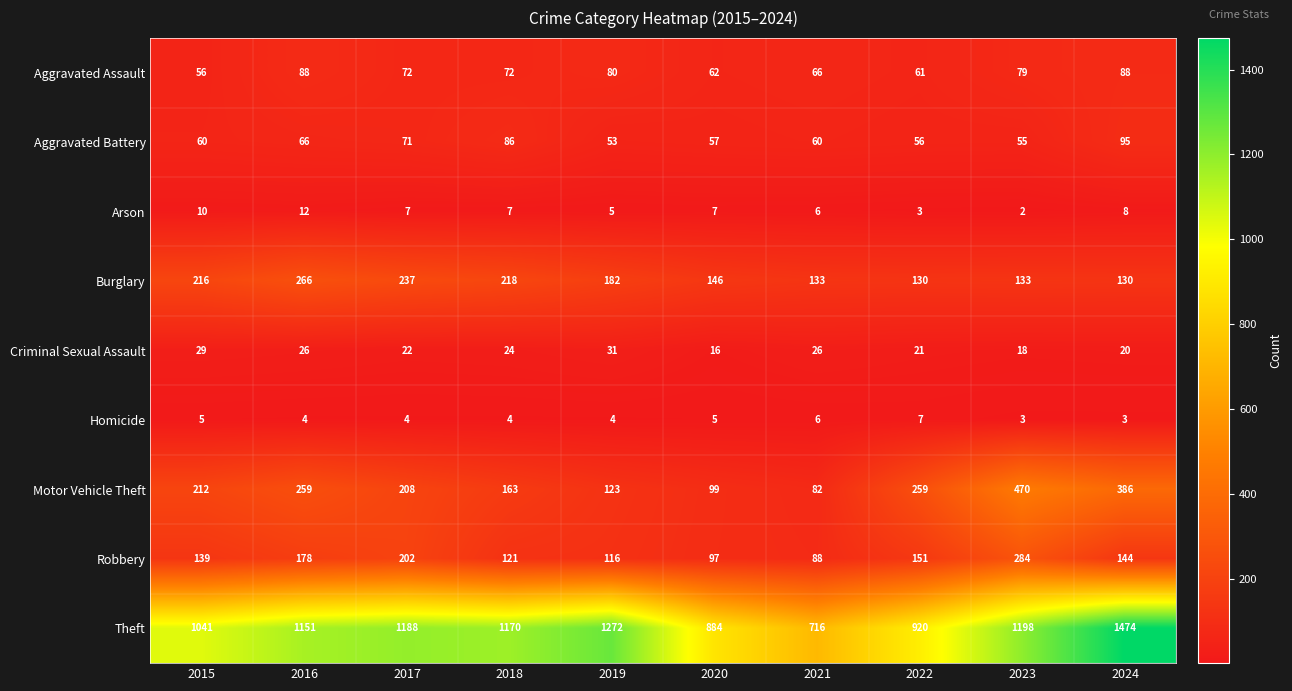

Which series has the largest total across all categories?

Theft